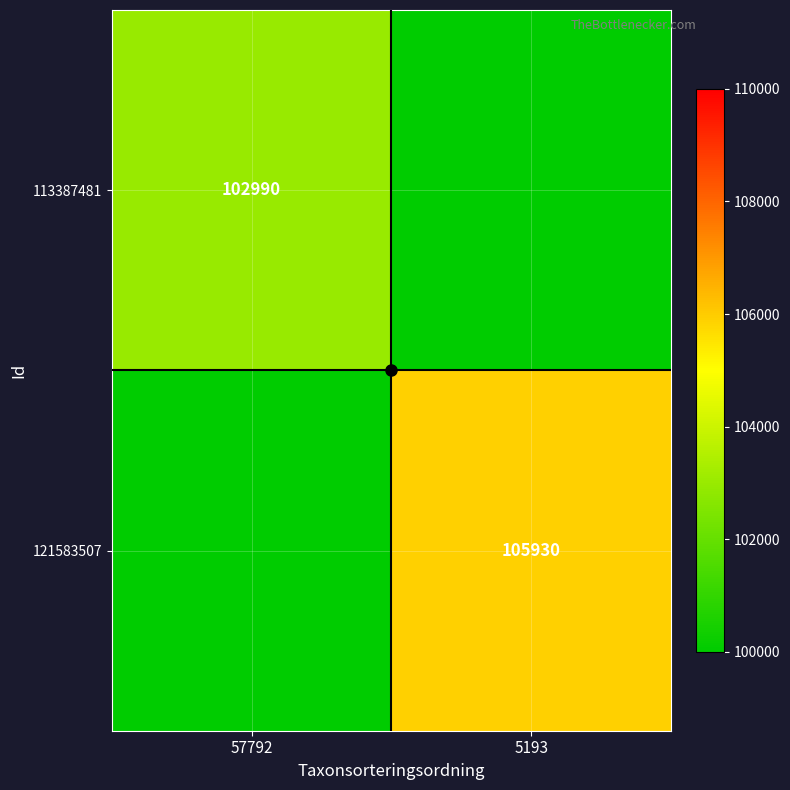

Which category has the lowest value across all series?

5193